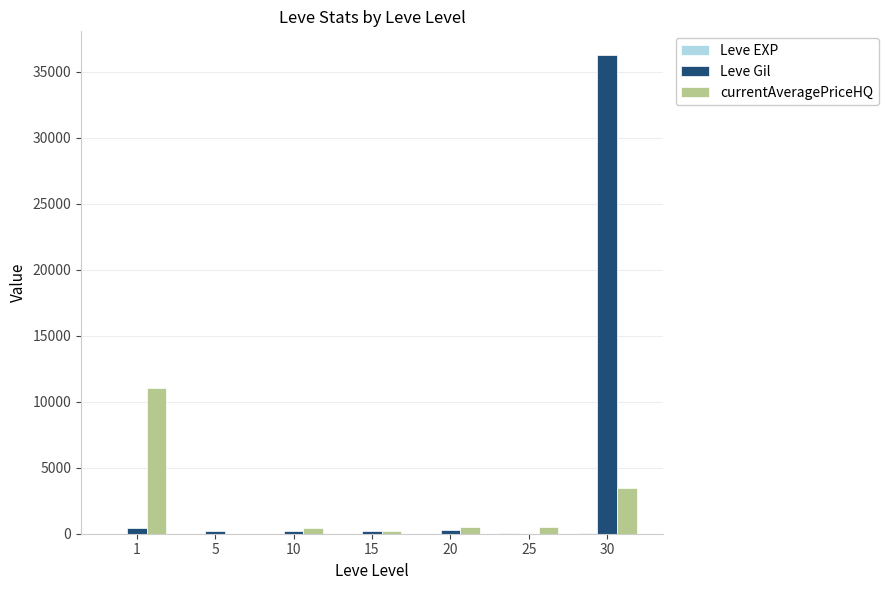

What is the greatest value displayed?

36240.0